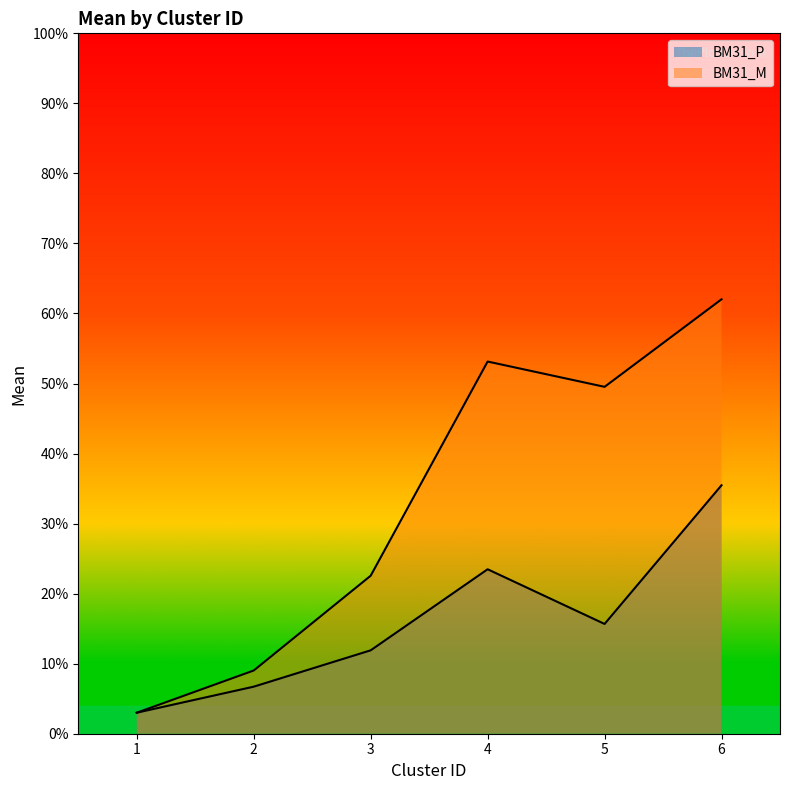

What is the maximum value for BM31_P?

0.4